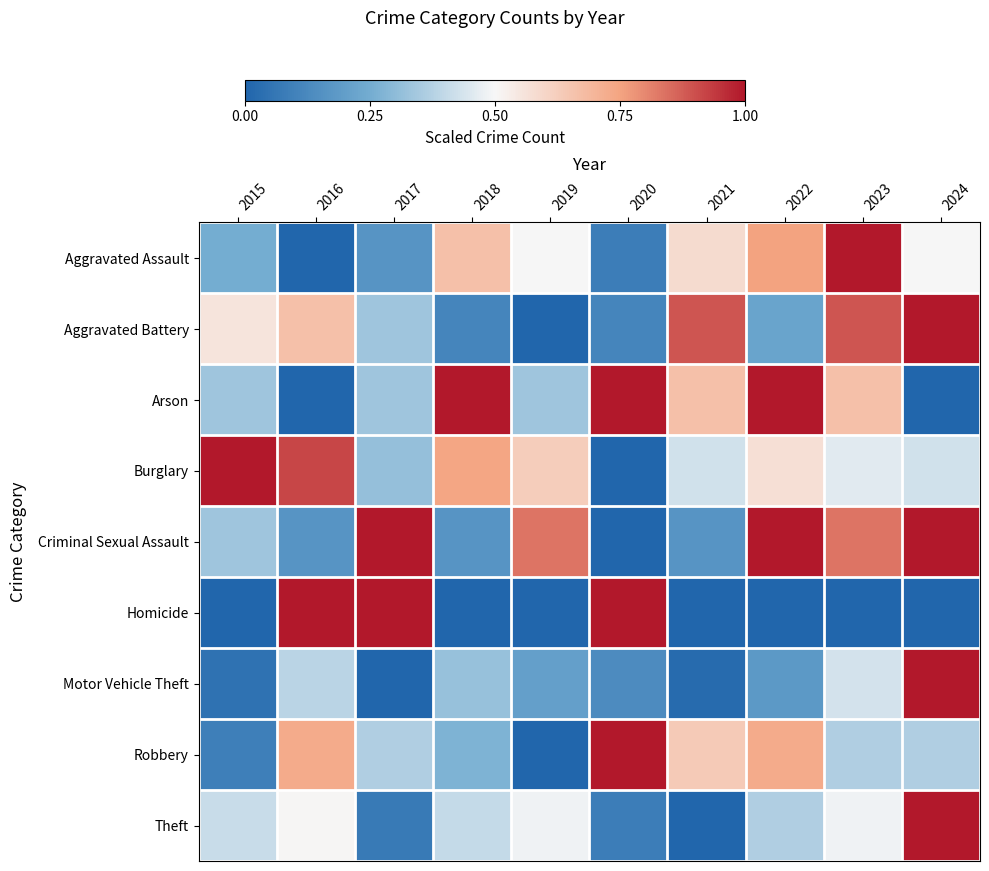

Reading right to left, extract all data points from this chart.

Aggravated Assault: 2024=0.5	2023=1.0	2022=0.8	2021=0.6	2020=0.1	2019=0.5	2018=0.7	2017=0.2	2016=0.0	2015=0.2
Aggravated Battery: 2024=1.0	2023=0.9	2022=0.2	2021=0.9	2020=0.1	2019=0.0	2018=0.1	2017=0.3	2016=0.7	2015=0.6
Arson: 2024=0.0	2023=0.7	2022=1.0	2021=0.7	2020=1.0	2019=0.3	2018=1.0	2017=0.3	2016=0.0	2015=0.3
Burglary: 2024=0.4	2023=0.5	2022=0.6	2021=0.4	2020=0.0	2019=0.6	2018=0.7	2017=0.3	2016=0.9	2015=1.0
Criminal Sexual Assault: 2024=1.0	2023=0.8	2022=1.0	2021=0.2	2020=0.0	2019=0.8	2018=0.2	2017=1.0	2016=0.2	2015=0.3
Homicide: 2024=0.0	2023=0.0	2022=0.0	2021=0.0	2020=1.0	2019=0.0	2018=0.0	2017=1.0	2016=1.0	2015=0.0
Motor Vehicle Theft: 2024=1.0	2023=0.4	2022=0.2	2021=0.0	2020=0.1	2019=0.2	2018=0.3	2017=0.0	2016=0.4	2015=0.0
Robbery: 2024=0.4	2023=0.4	2022=0.7	2021=0.6	2020=1.0	2019=0.0	2018=0.3	2017=0.4	2016=0.7	2015=0.1
Theft: 2024=1.0	2023=0.5	2022=0.4	2021=0.0	2020=0.1	2019=0.5	2018=0.4	2017=0.1	2016=0.5	2015=0.4